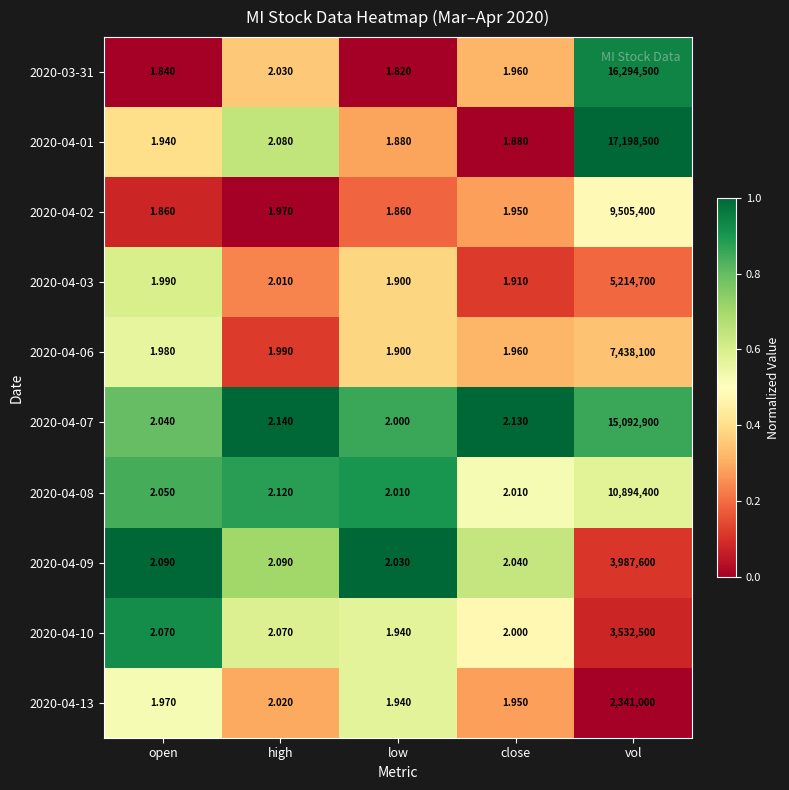

Where is 2020-04-06 nearest to the value 3719050?

high